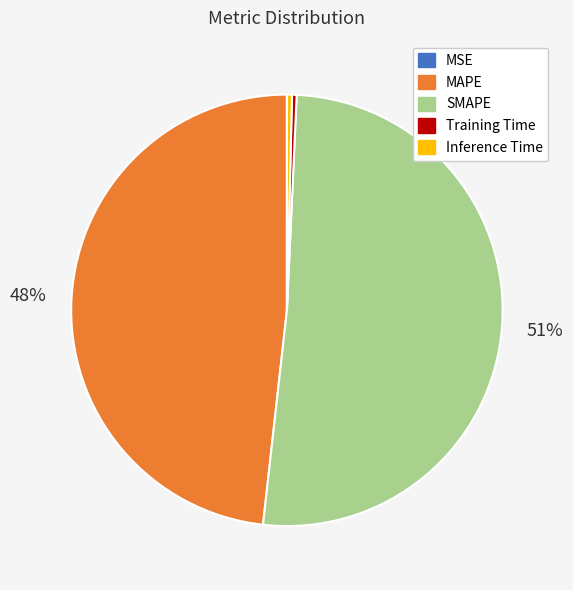

Is the sum of SMAPE and MAPE greater than half?

Yes